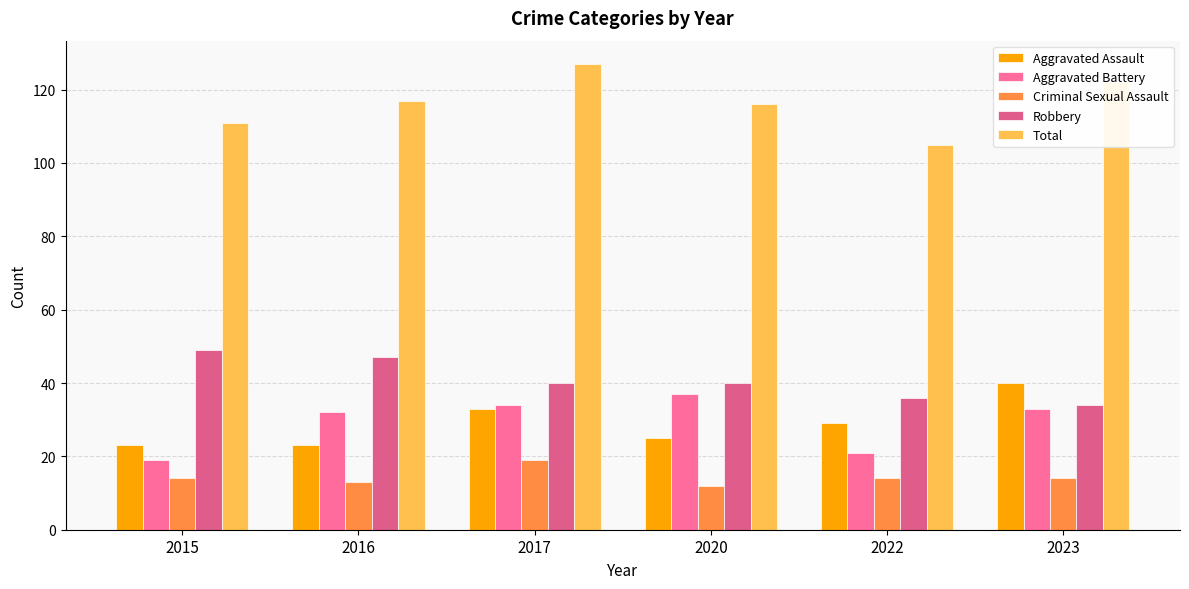

The value of Aggravated Assault at 2017 is 33. True or false?

True